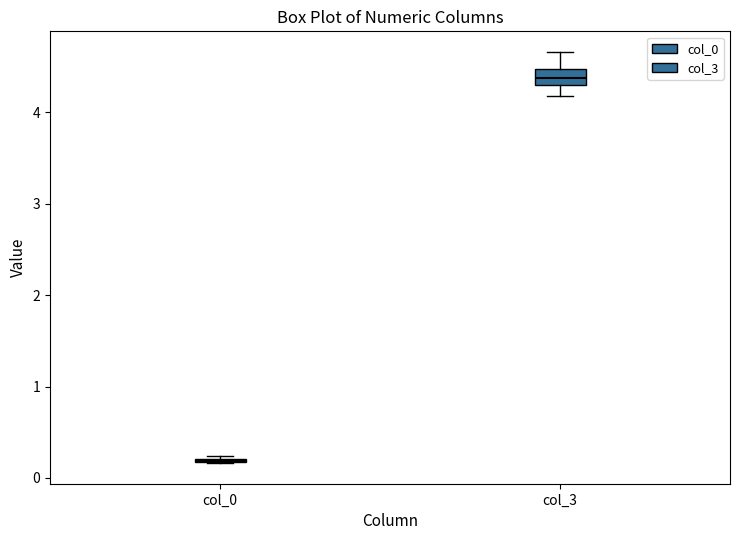

Comparing the boxes themselves (not the whiskers), which one is the tallest?

col_3